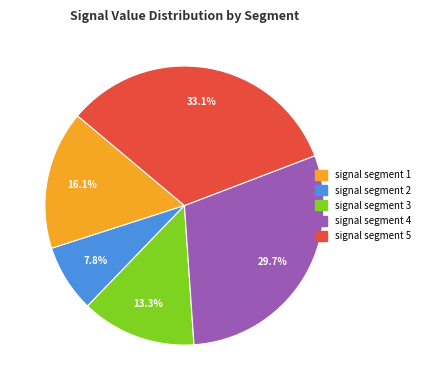

To the nearest percent, what is the difference between the signal segment 2 and signal segment 1 slice percentages?

8%